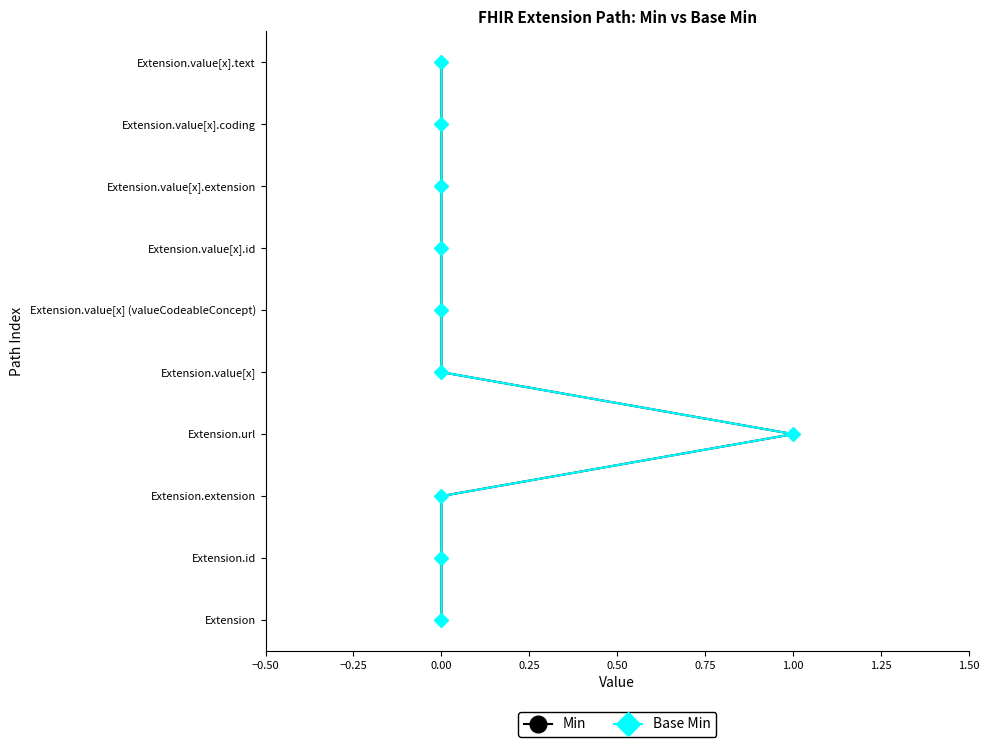

What position from the left is −0.25?

2